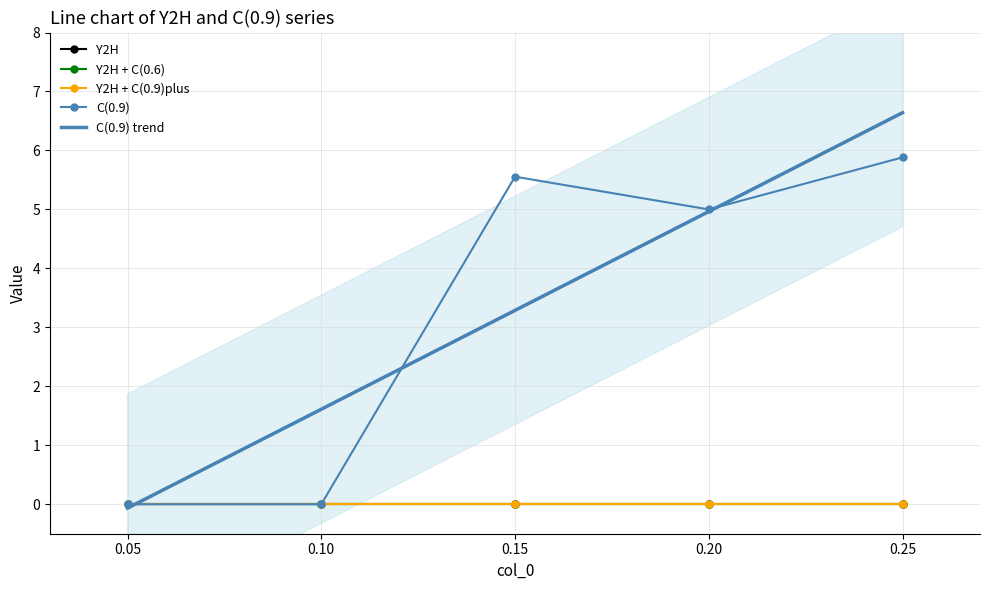

Which has a higher value, 0.15 or 0.05?

0.15